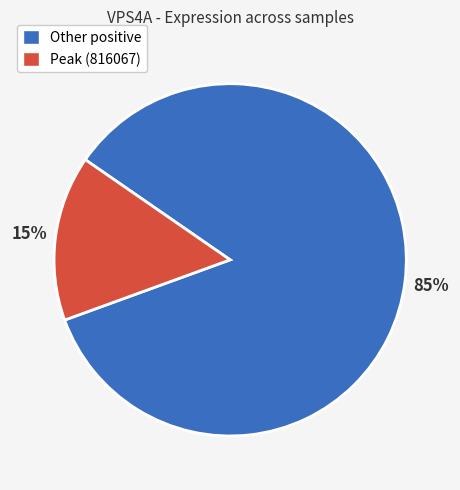

To the nearest percent, what is the average slice percentage?

50%